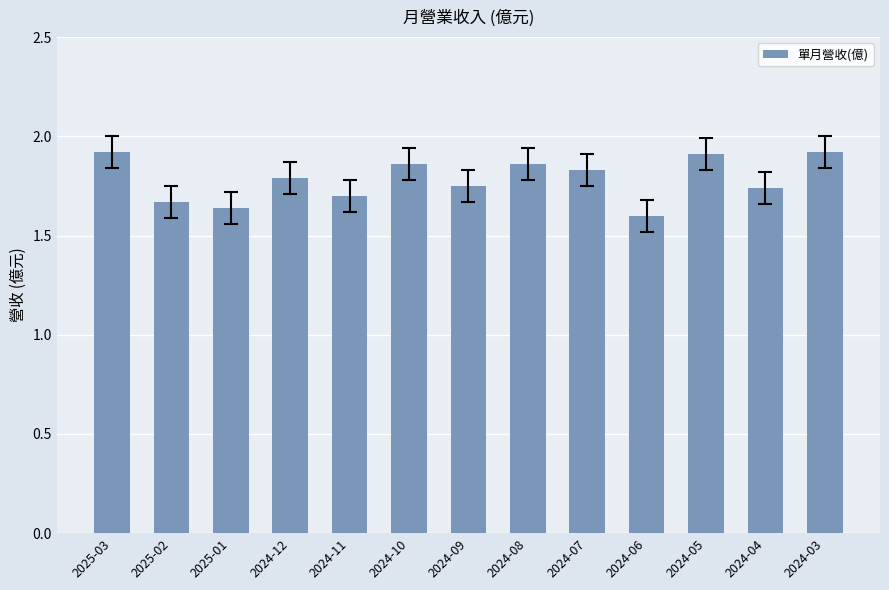

Are the bars horizontal?

No